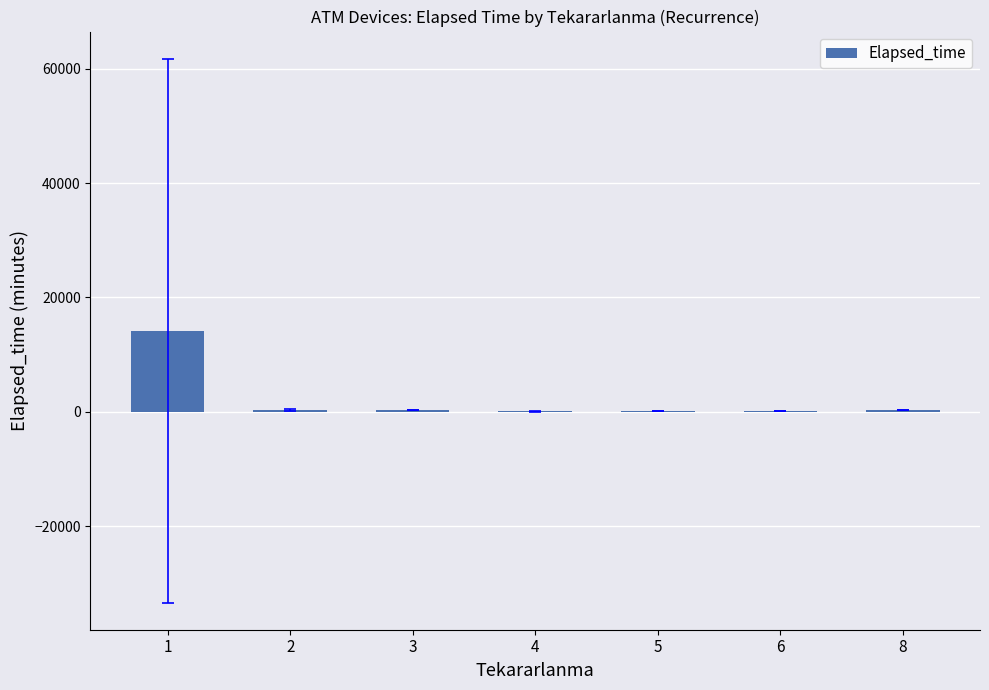

Are the bars horizontal?

No